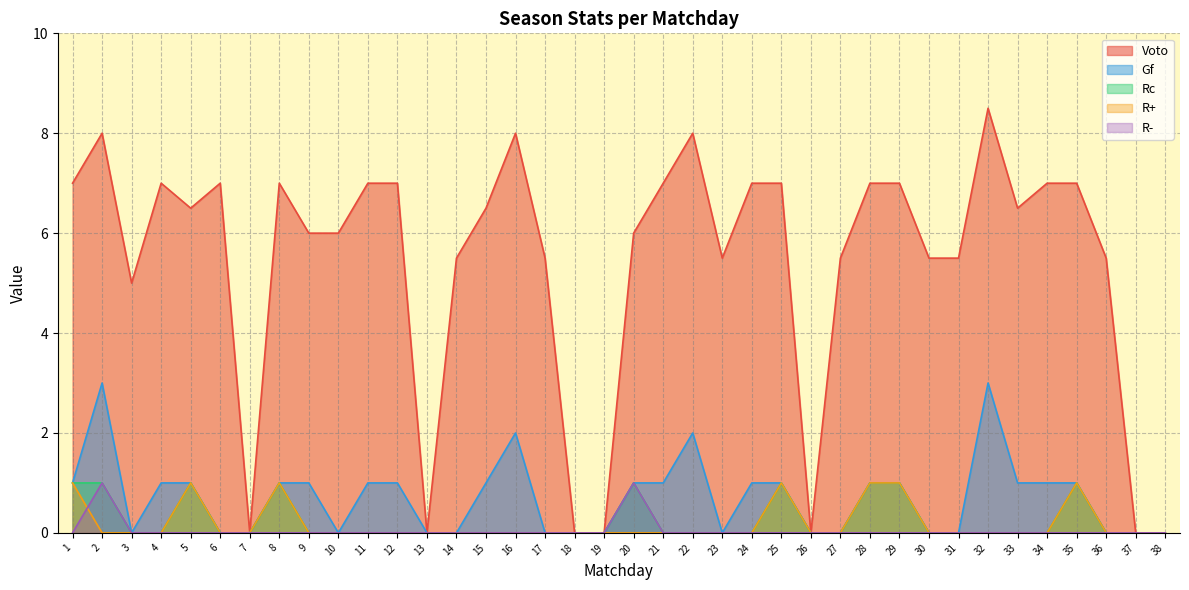

True or false: R+ has a value of 1.0 at 25.

True